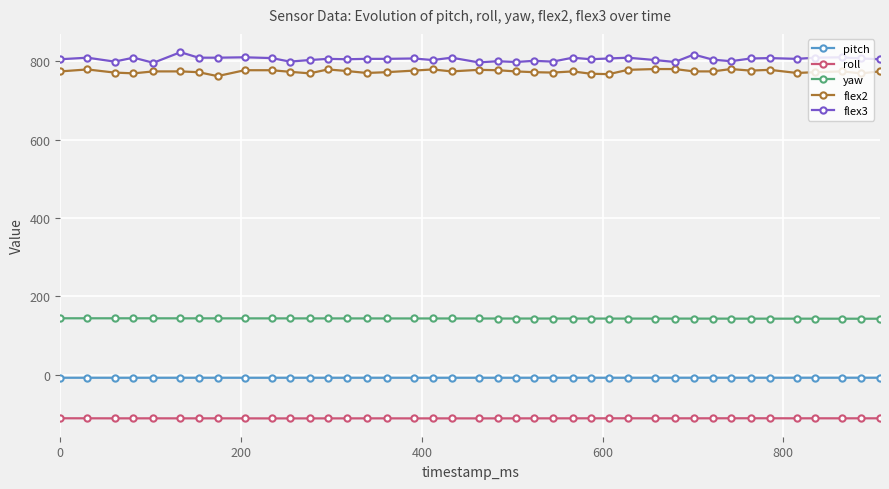

What is the maximum value shown in the chart?

823.0